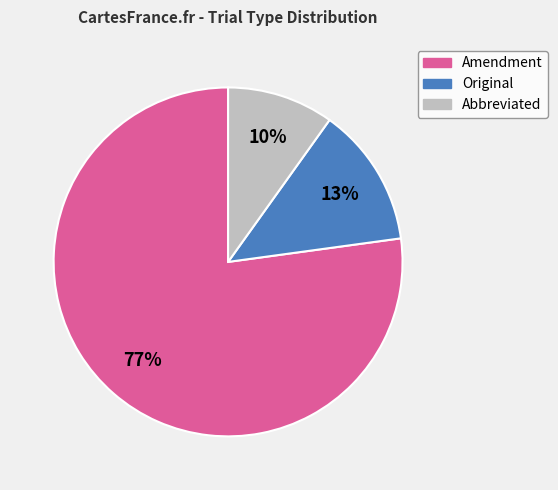

Which has a higher value, Amendment or Abbreviated?

Amendment